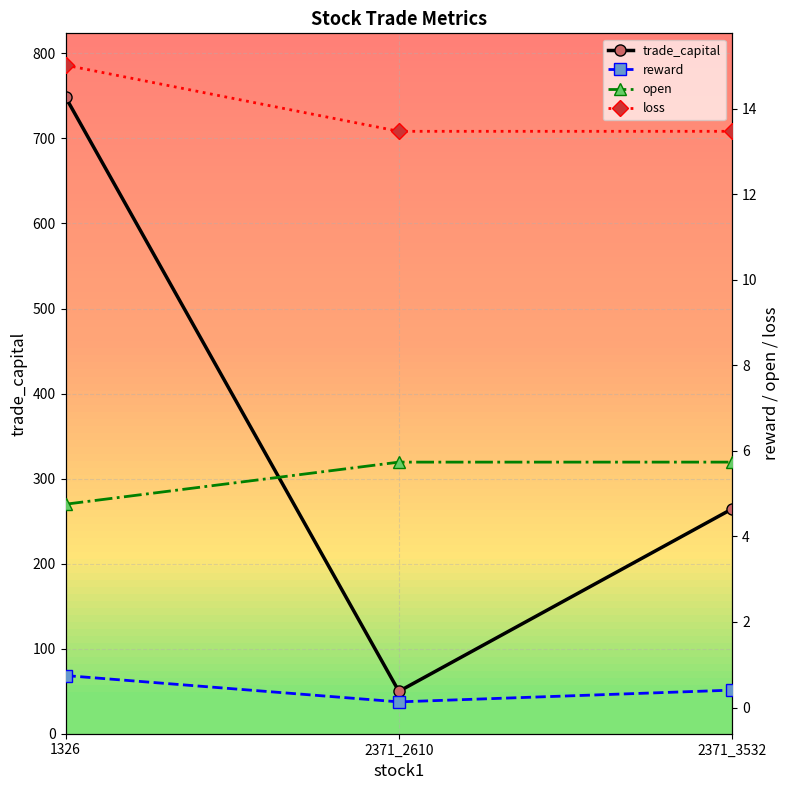

Reading right to left, transcribe all the data shown in this chart.

trade_capital: 2371_3532=264.5	2371_2610=49.8	1326=748.7
reward: 2371_3532=0.4	2371_2610=0.1	1326=0.7
open: 2371_3532=5.7	2371_2610=5.7	1326=4.8
loss: 2371_3532=13.5	2371_2610=13.5	1326=15.0